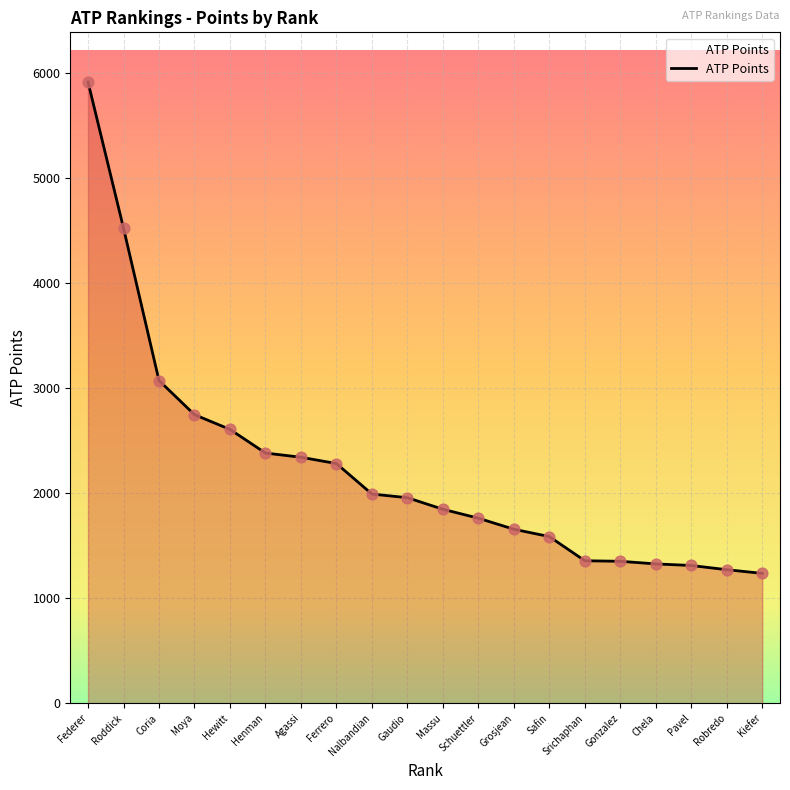

What is the change in value from Grosjean to Pavel?

-345